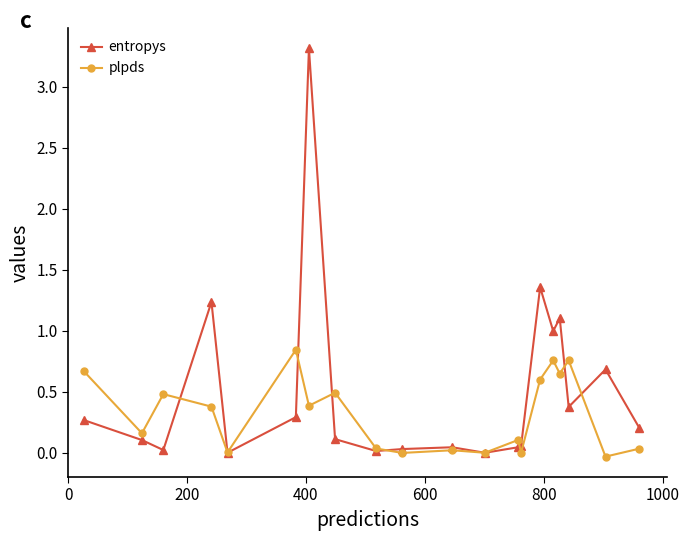

How many series are shown in this chart?

2